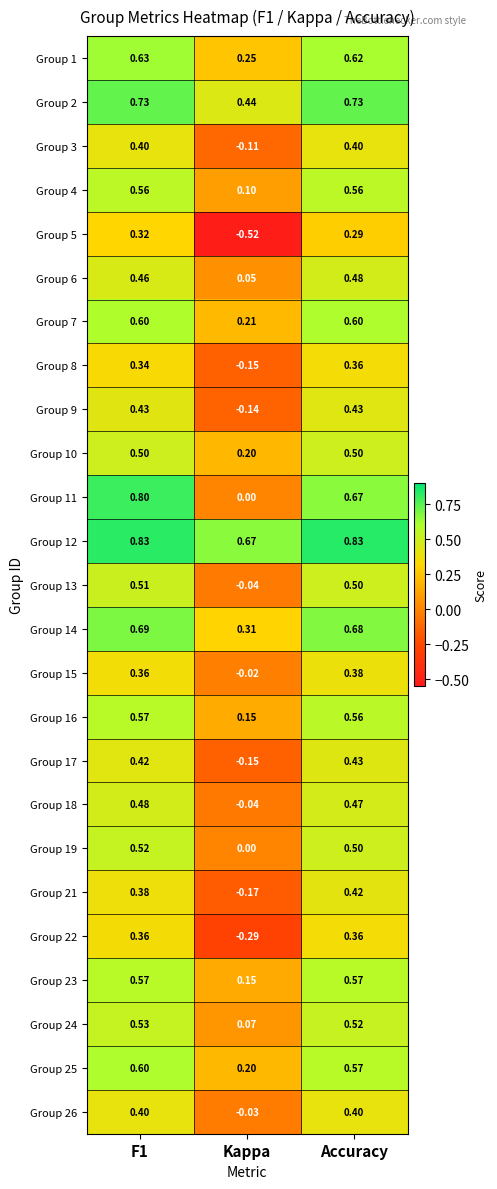

Which category has the lowest value across all series?

Kappa